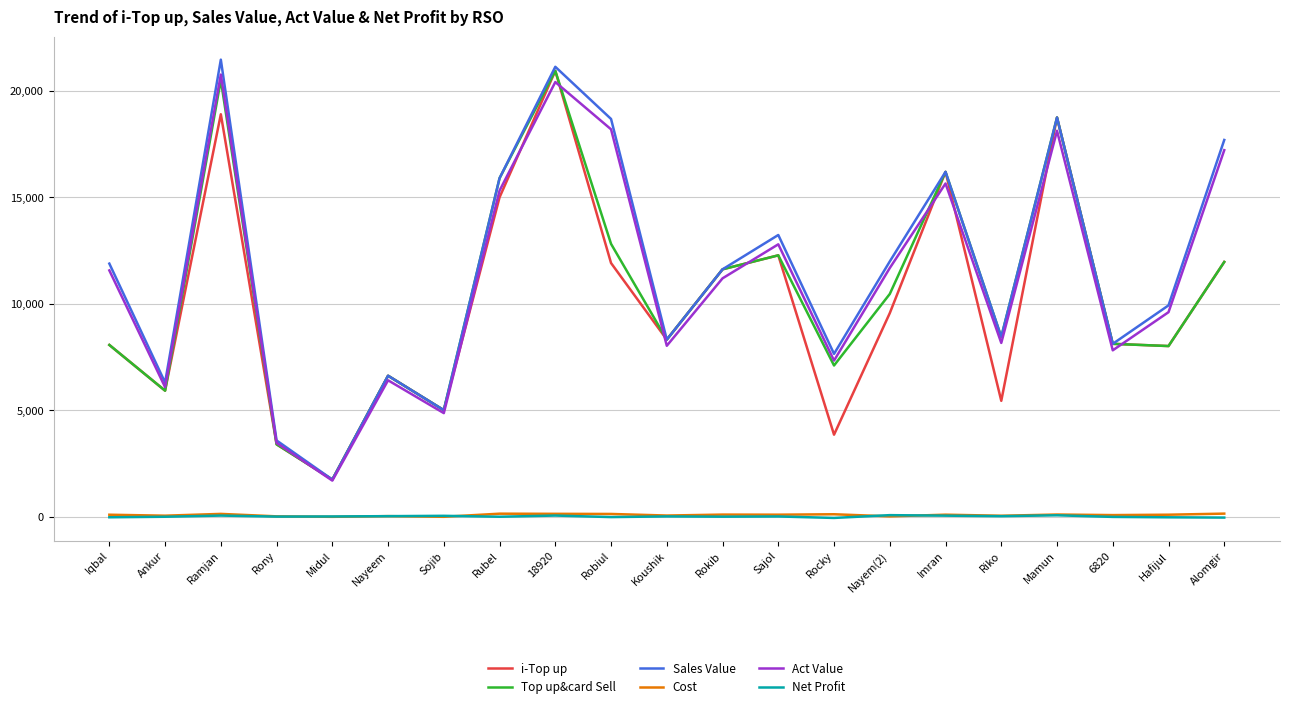

What is the minimum value shown in the chart?

-52.5